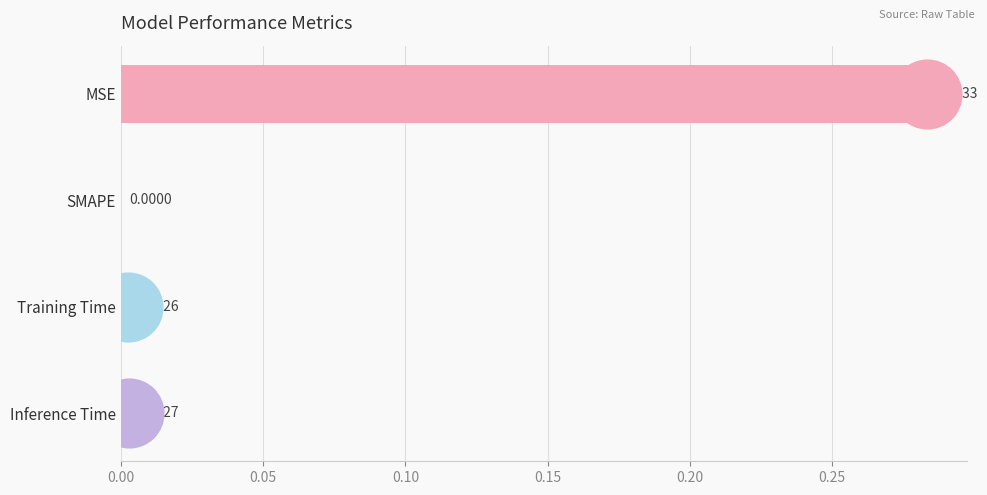

Between Training Time and MSE, which is larger?

MSE